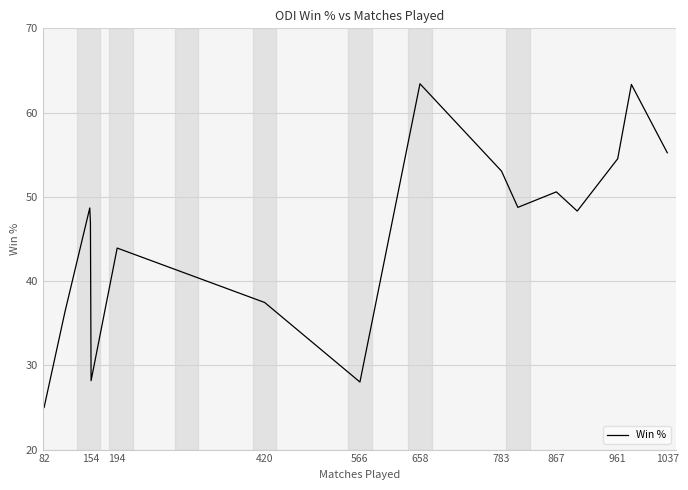

What is the average value?

45.7